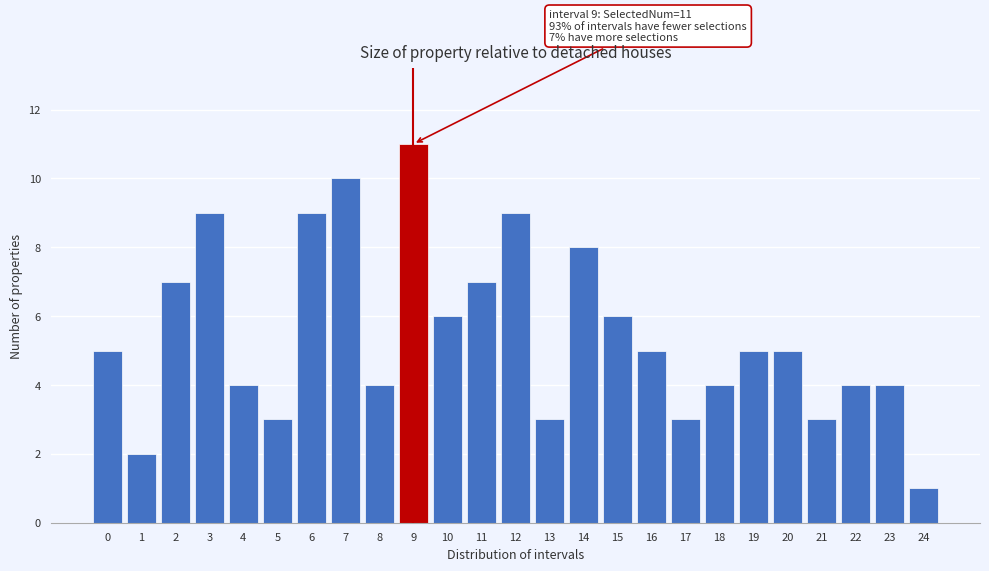

Reading left to right, what are all the values shown in this chart?

5	2	7	9	4	3	9	10	4	11	6	7	9	3	8	6	5	3	4	5	5	3	4	4	1